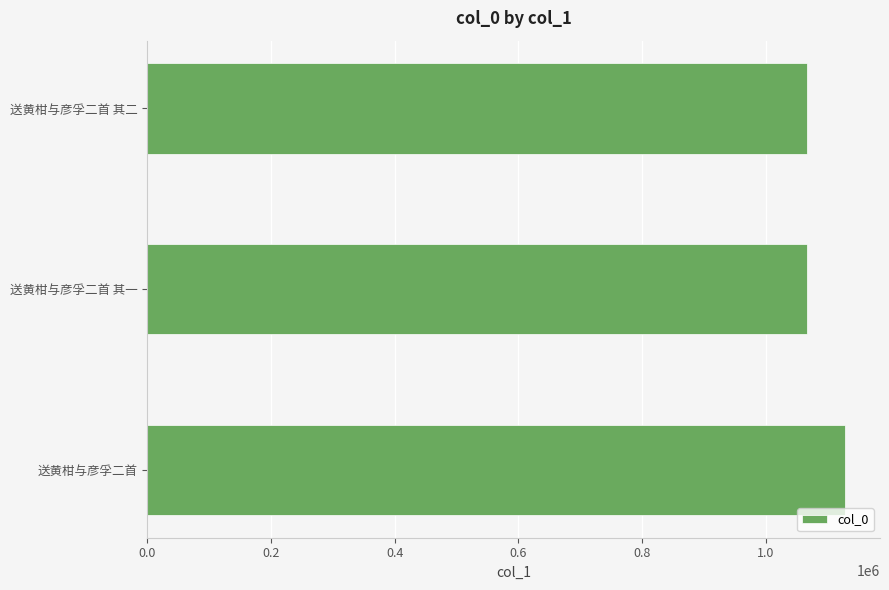

How many series are shown in this chart?

1